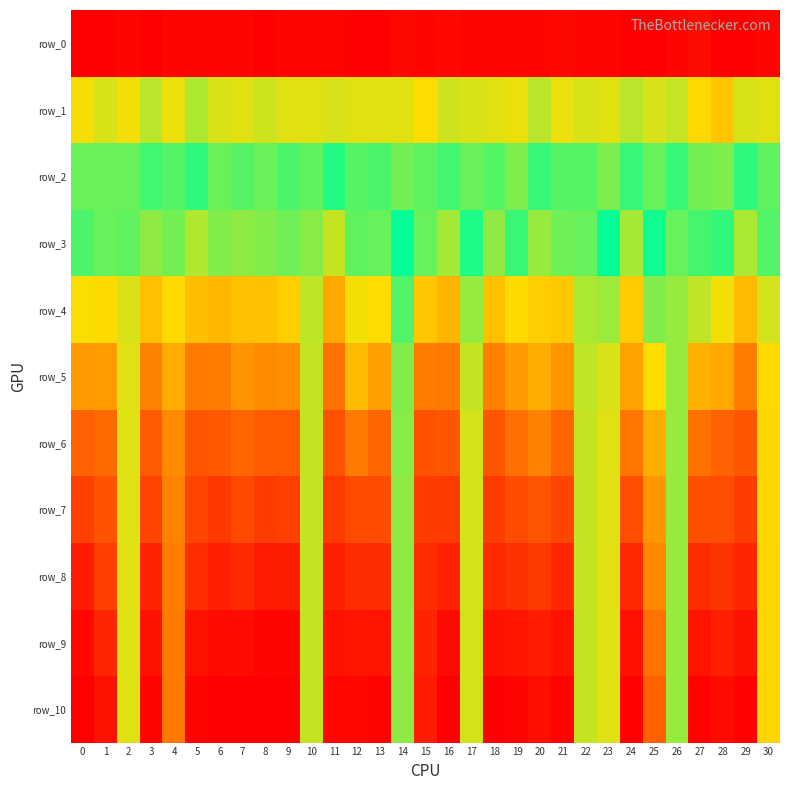

How many data points does each series have?

31